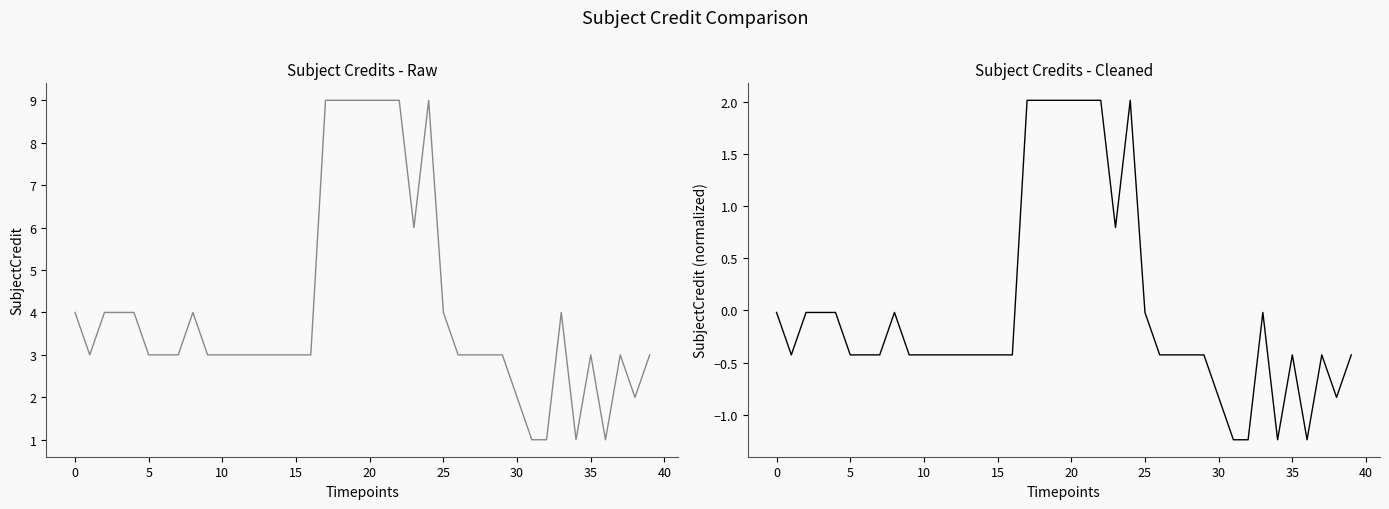

What is the average value of the SubjectCredit (Raw) series?

4.0